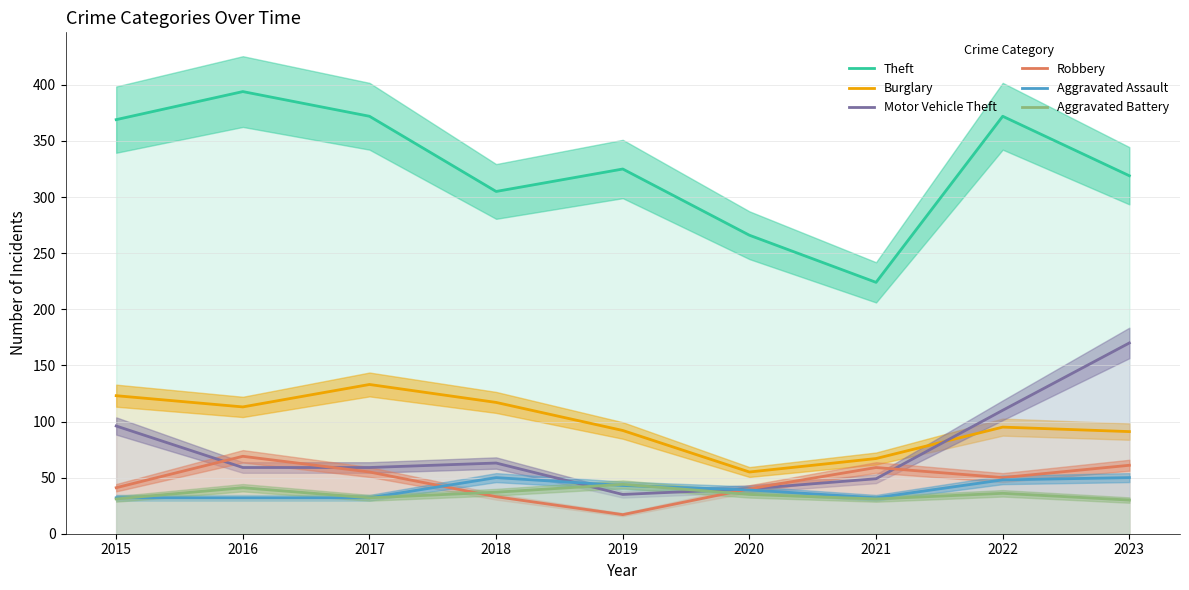

Which has a higher value, 2016 or 2022?

2016